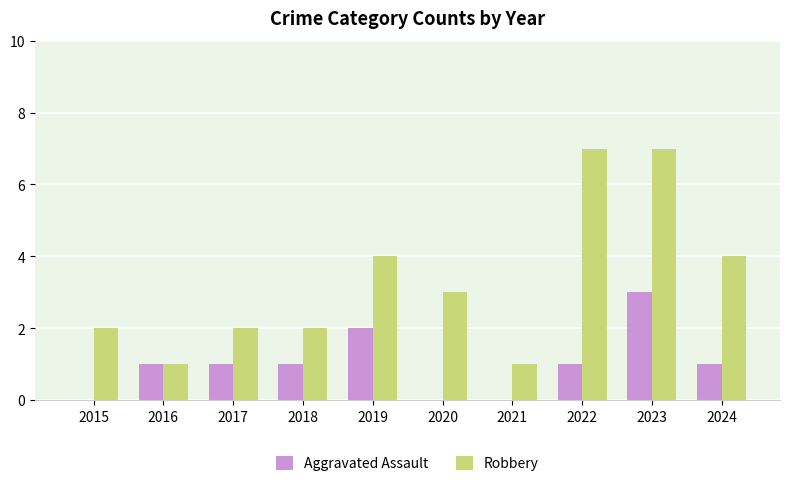

Between 2016 and 2020, which series saw the biggest shift?

Robbery